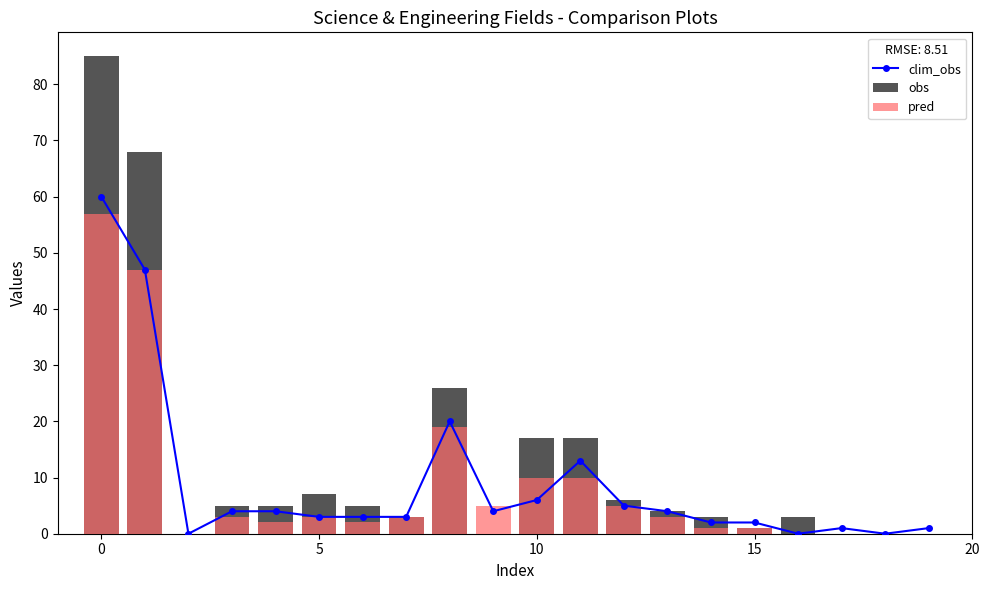

What is the difference between the maximum and minimum values in the obs series?

85